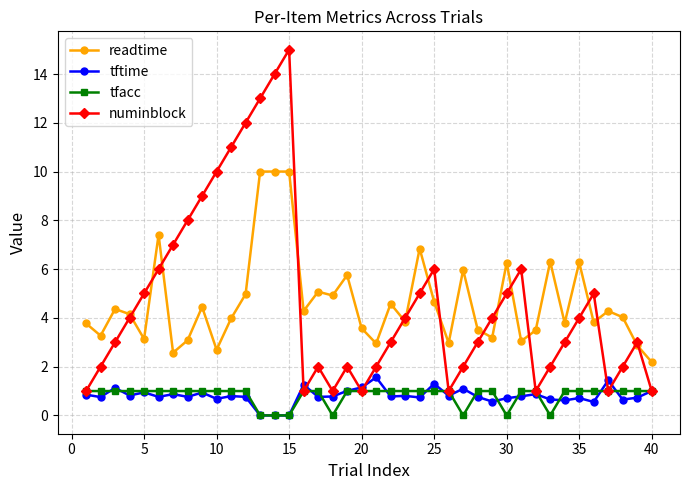

What is the difference between the maximum and minimum values in the numinblock series?

14.0